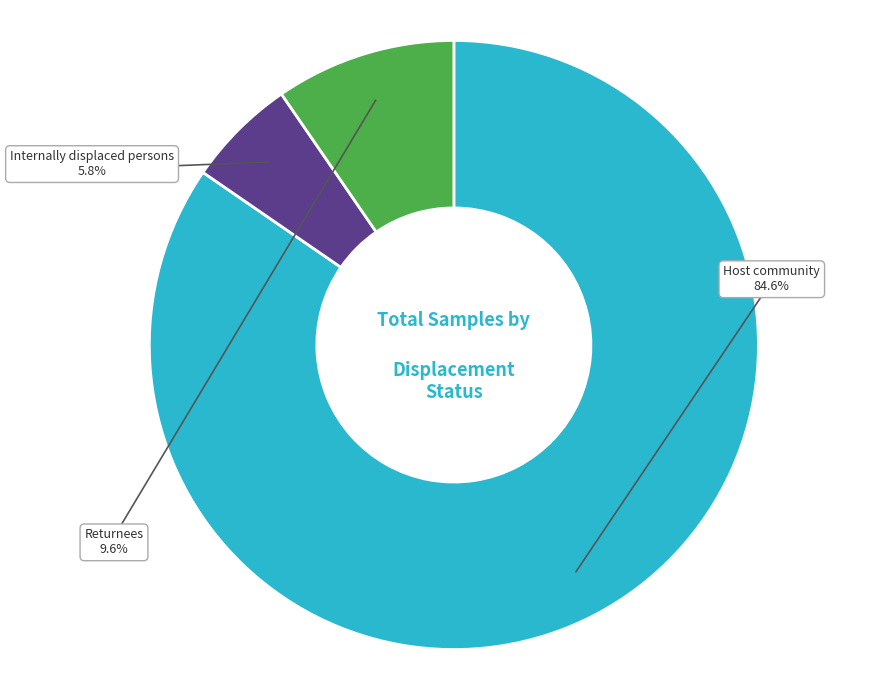

What is the total percentage of Internally displaced persons and Returnees?

15.4%